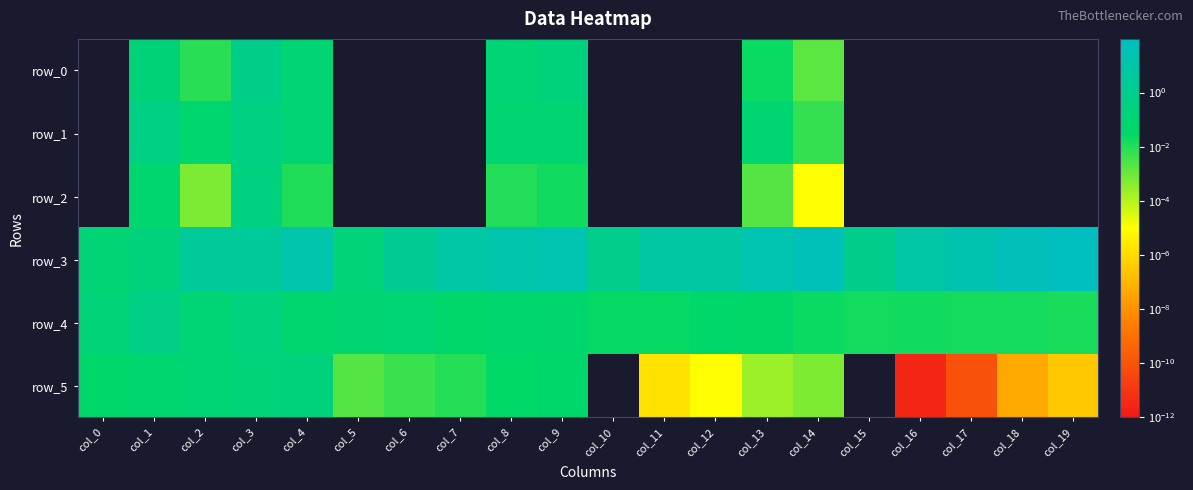

What is the sum of all row_2 values?

0.4